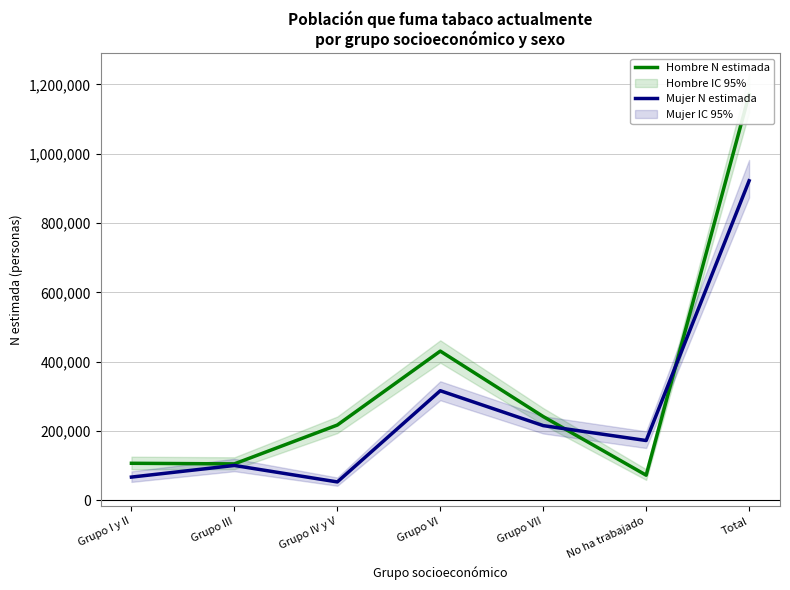

Is the value of Hombre N estimada at Grupo IV y V greater than the value of Mujer N estimada at Grupo VII?

Yes